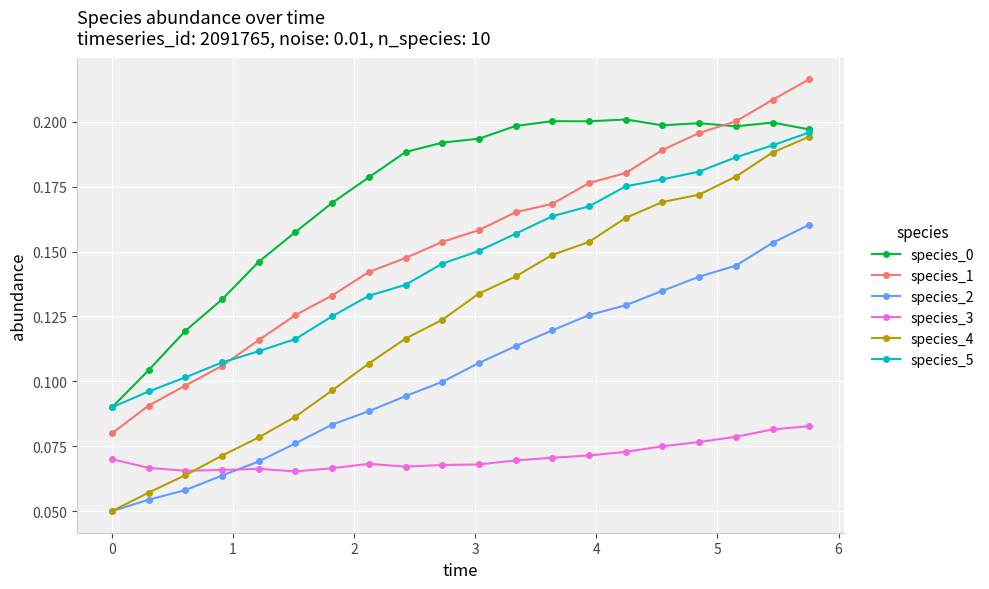

Count the species_3 values in the range 0 to 1.

20